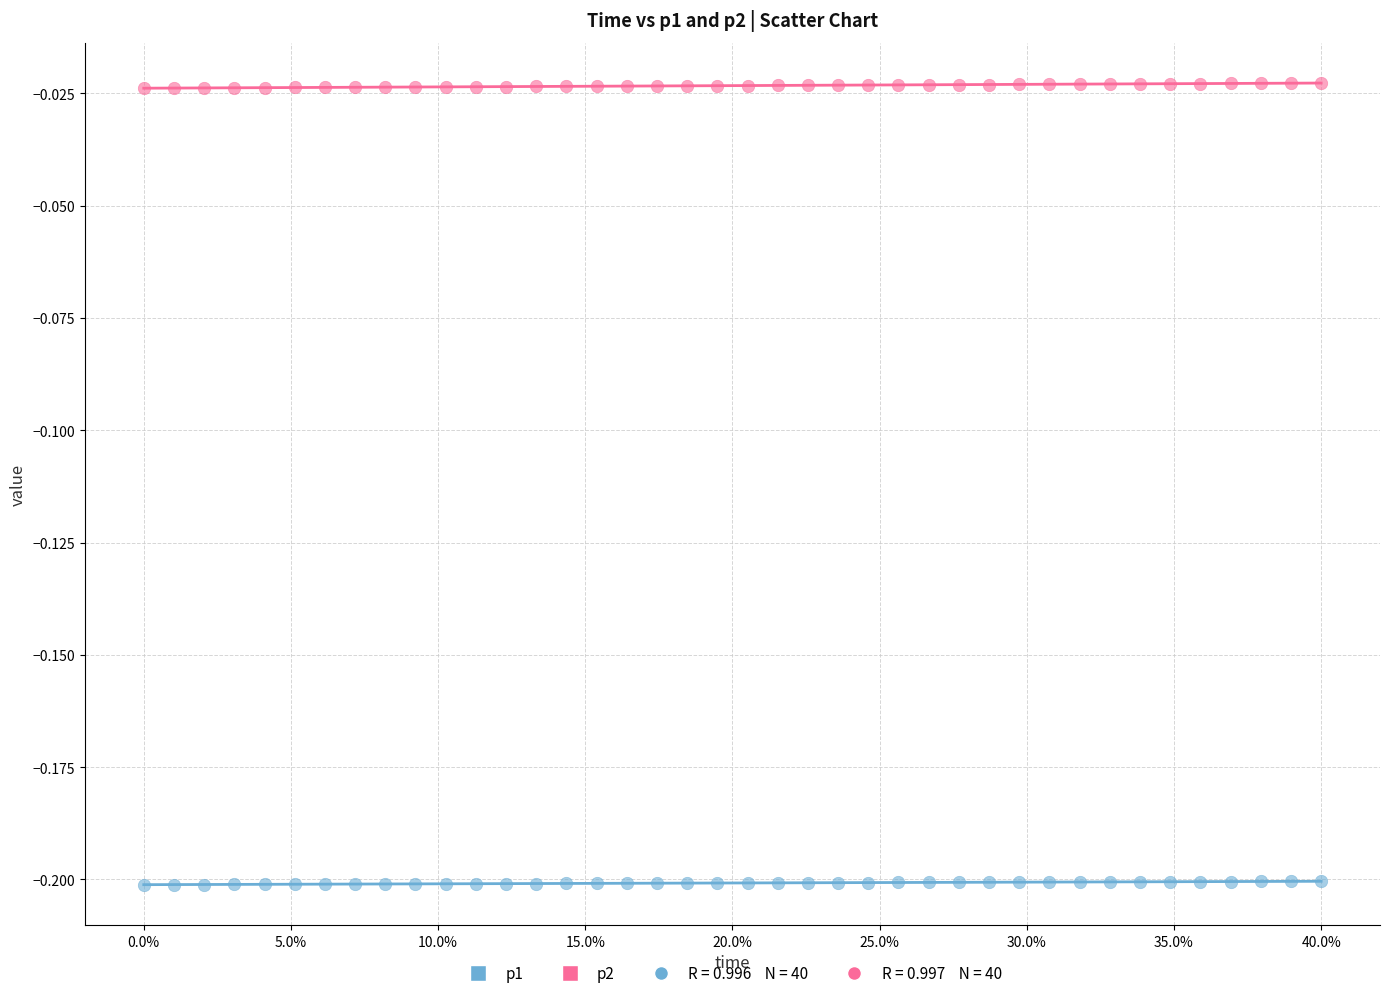

Across all data points, what is the range of X values (max minus min)?

0.4